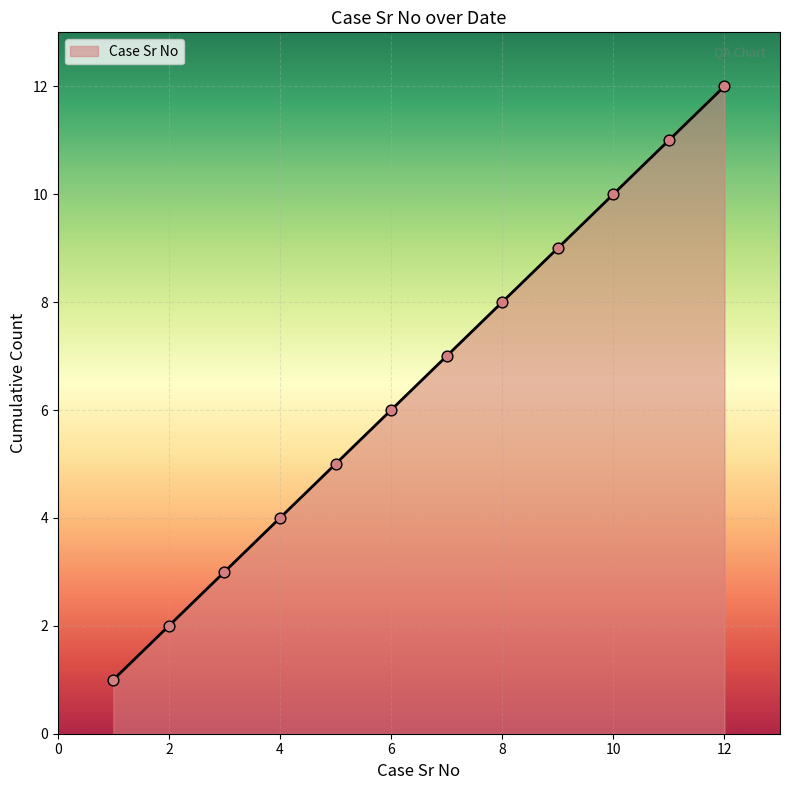

What is the maximum value for Case Sr No?

12.0